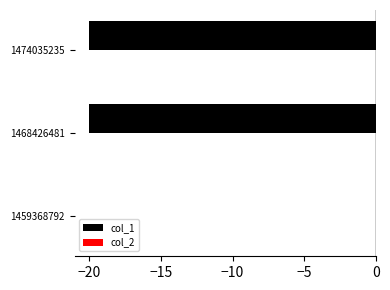

Reading bottom to top, list all the values displayed in this chart.

1459368792=0	1468426481=-20	1474035235=-20